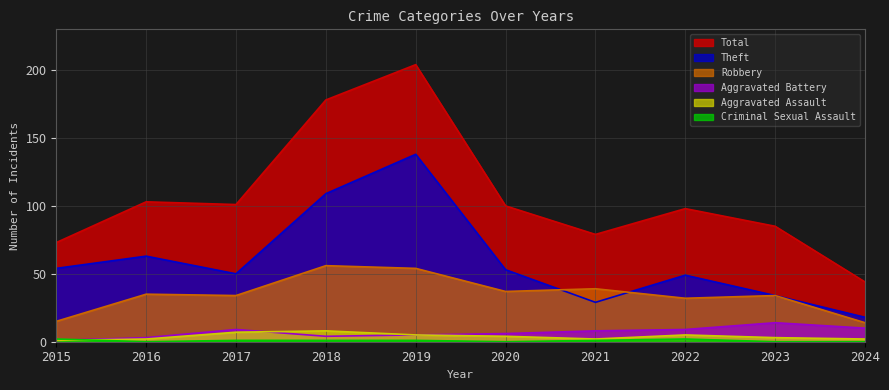

True or false: Theft has more than 1 points higher than both neighbors.

True